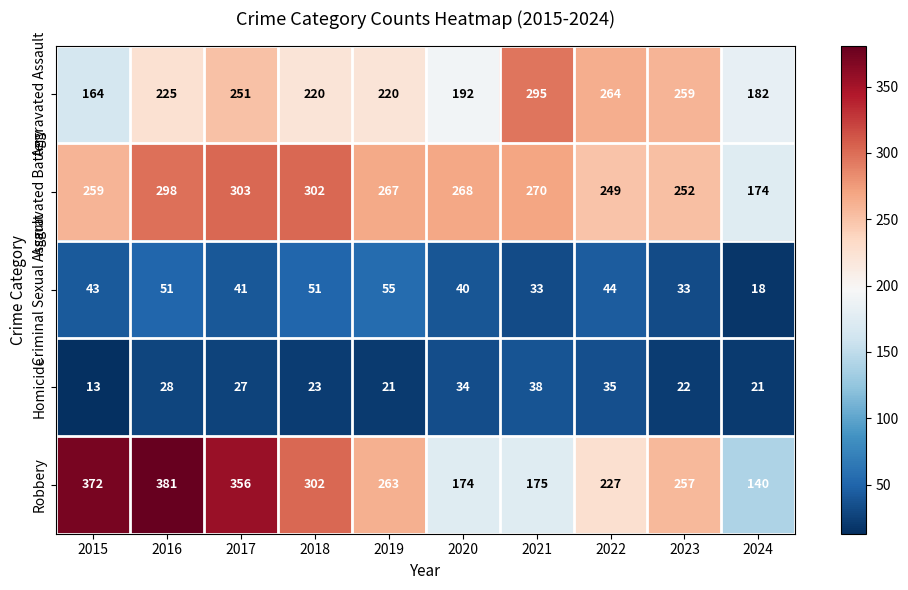

What is the difference between the maximum and minimum values in the Aggravated Assault series?

131